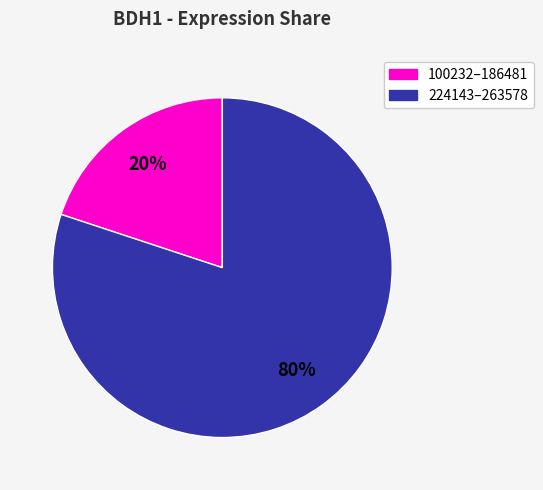

Do 100232–186481 and 224143–263578 together represent more than half of the pie?

Yes